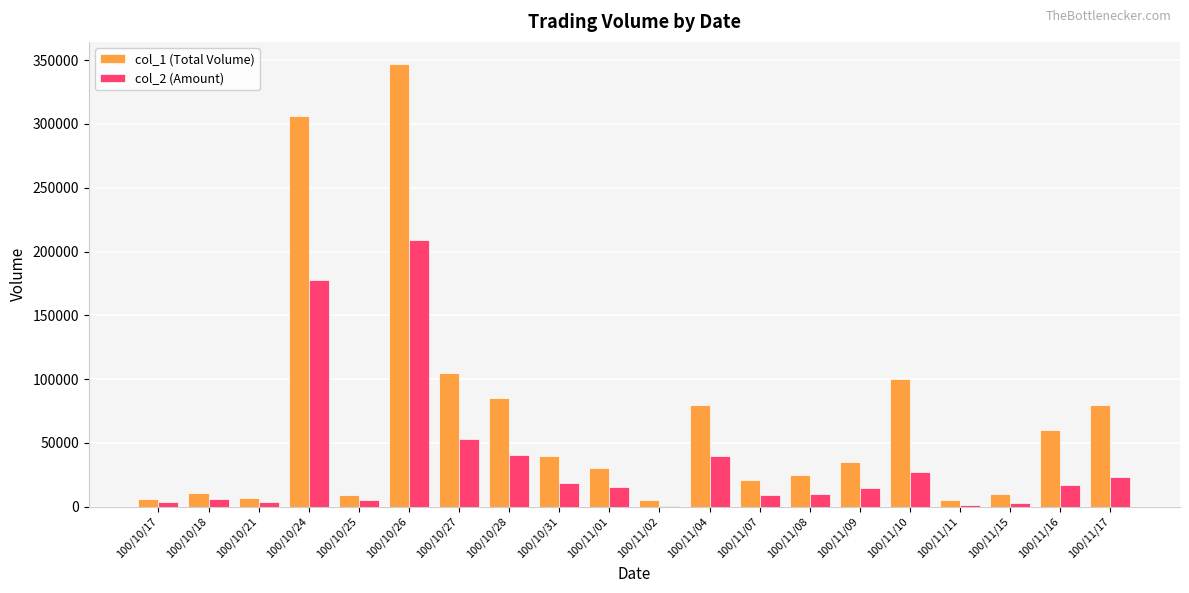

Which category has the highest value across all series?

100/10/26